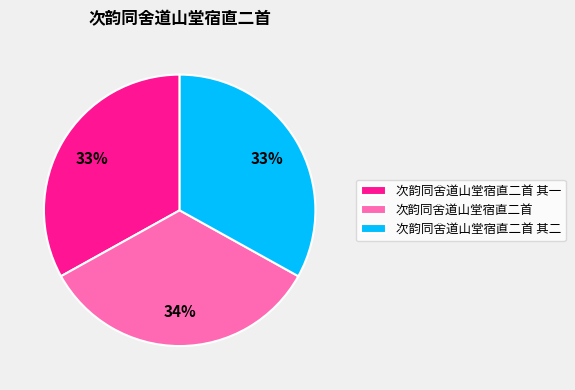

To the nearest percent, what percentage of the pie is 次韵同舍道山堂宿直二首 其一?

33%